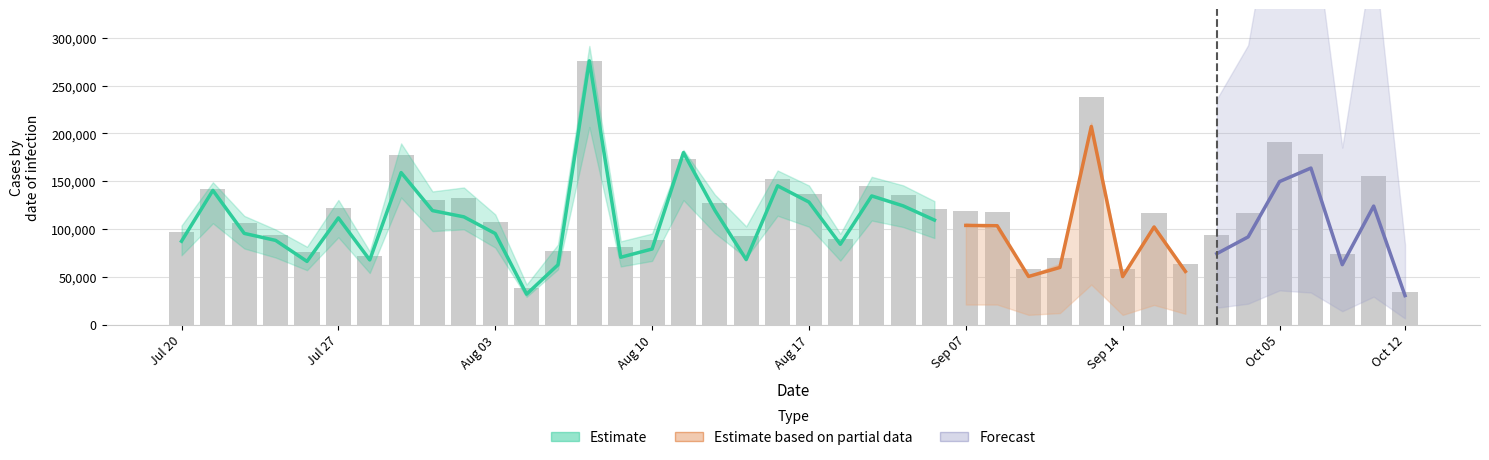

At which category is the sum across all series the highest?

13